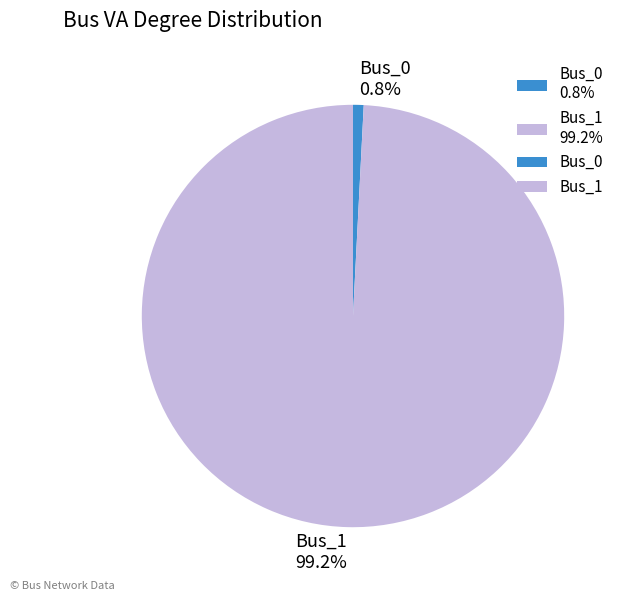

Rank the categories by value from highest to lowest.

Bus_1, Bus_0